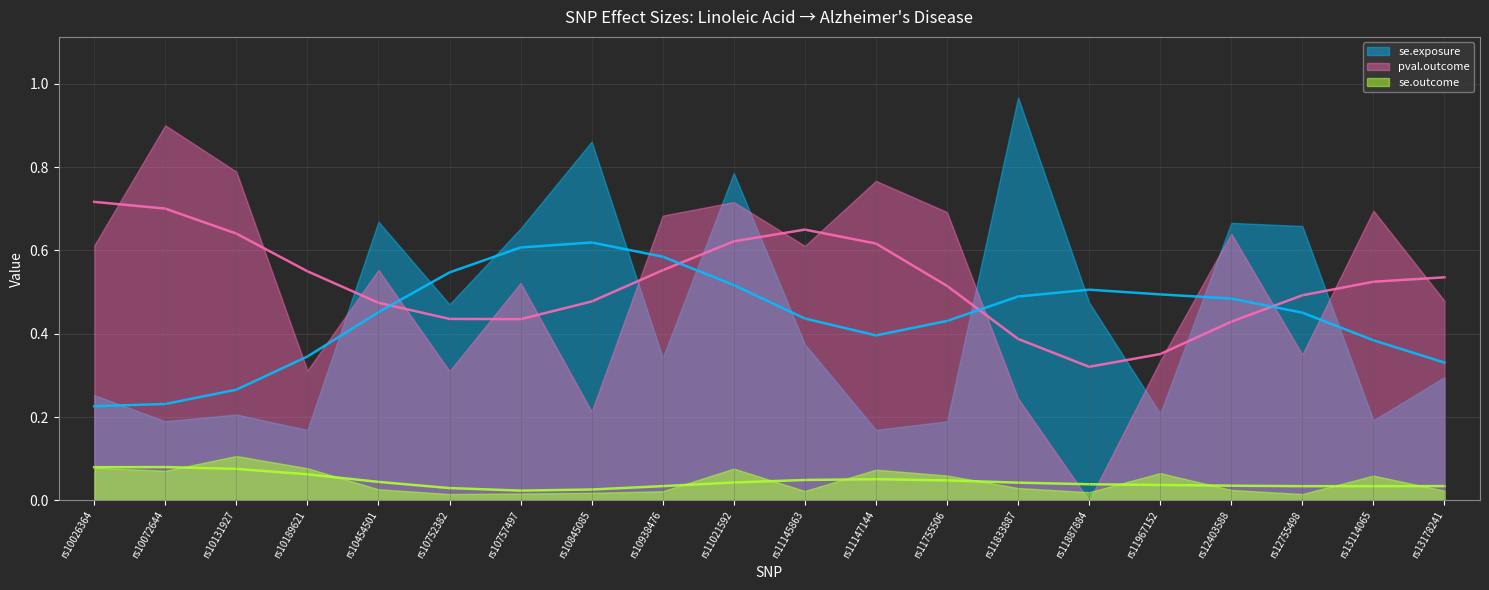

At how many categories does at least one series exceed 0?

20